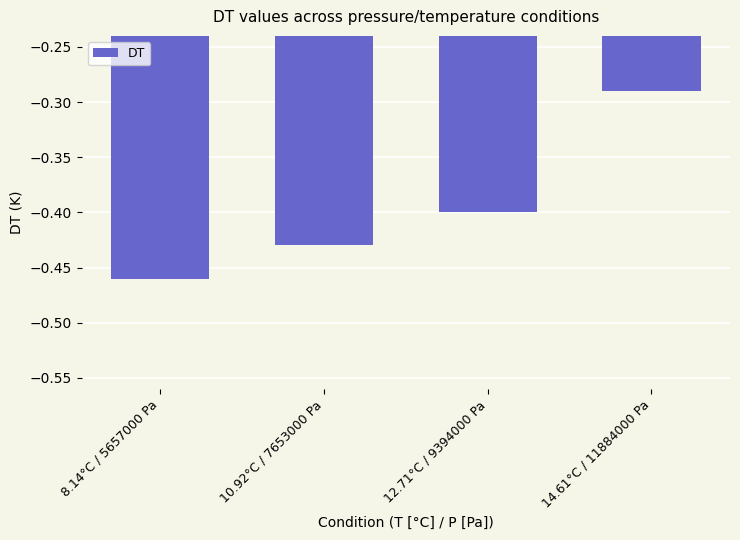

Where is the data nearest to the value 0?

14.61°C / 11884000 Pa